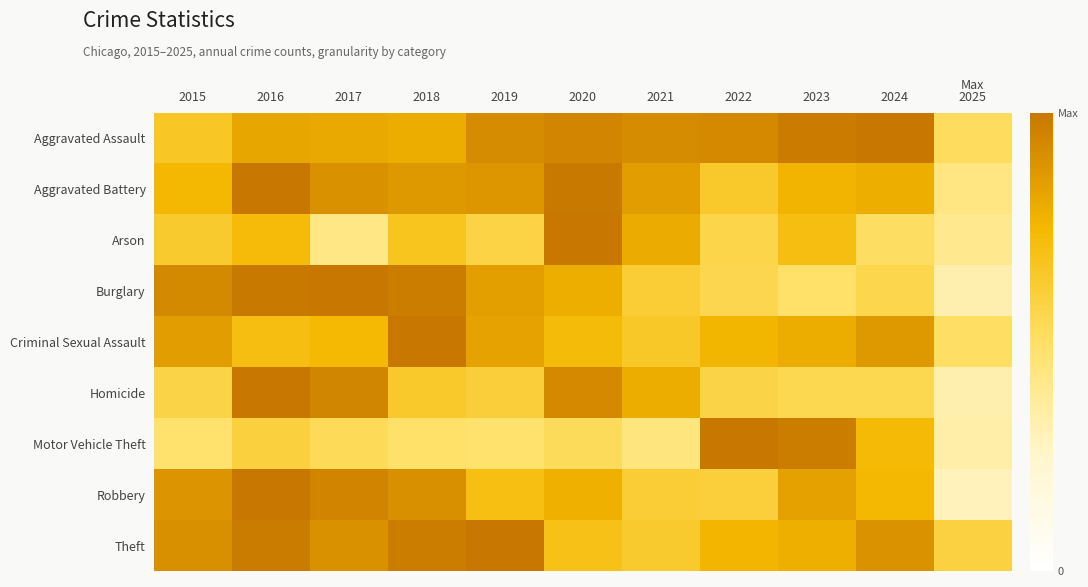

Which has a higher value, 2015 or 2025?

2015